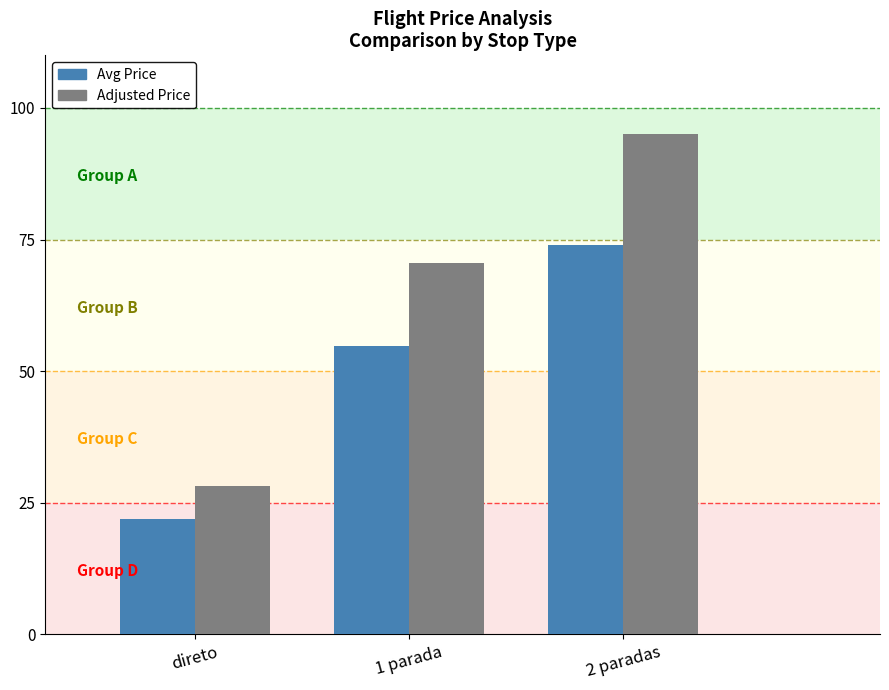

Are the bars grouped side by side (vs. stacked)?

Yes